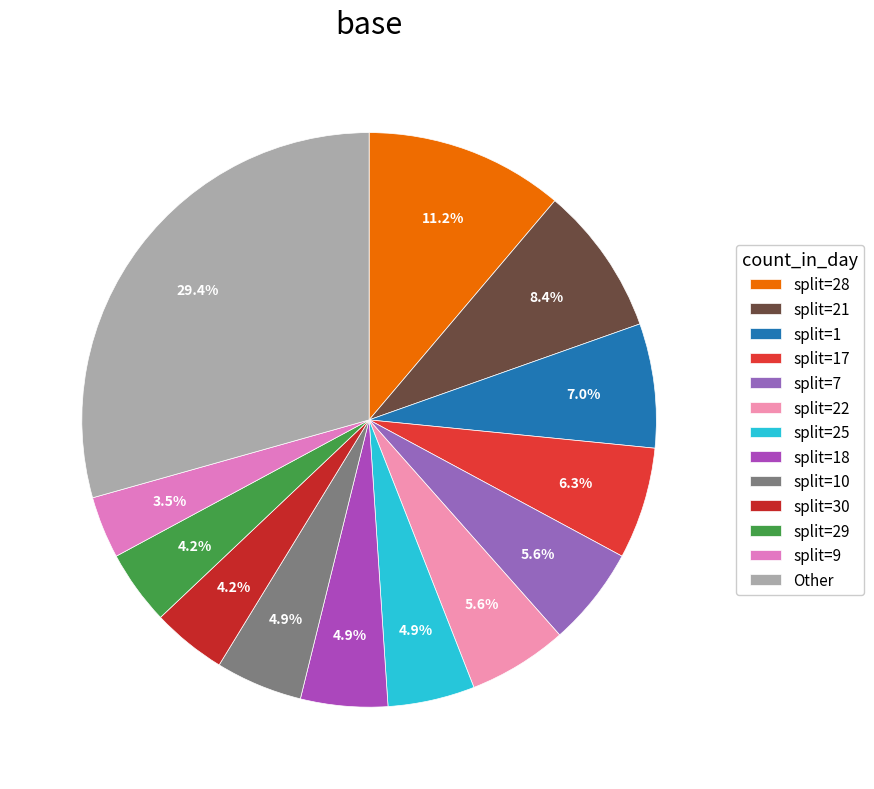

How many slices are in this pie chart?

13